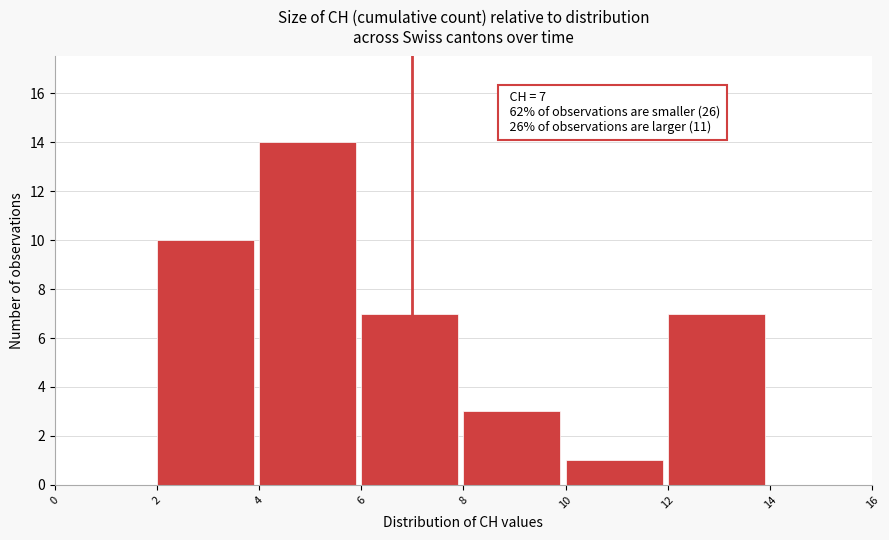

Over which range of the x-axis is the bar tallest?

4 to 6